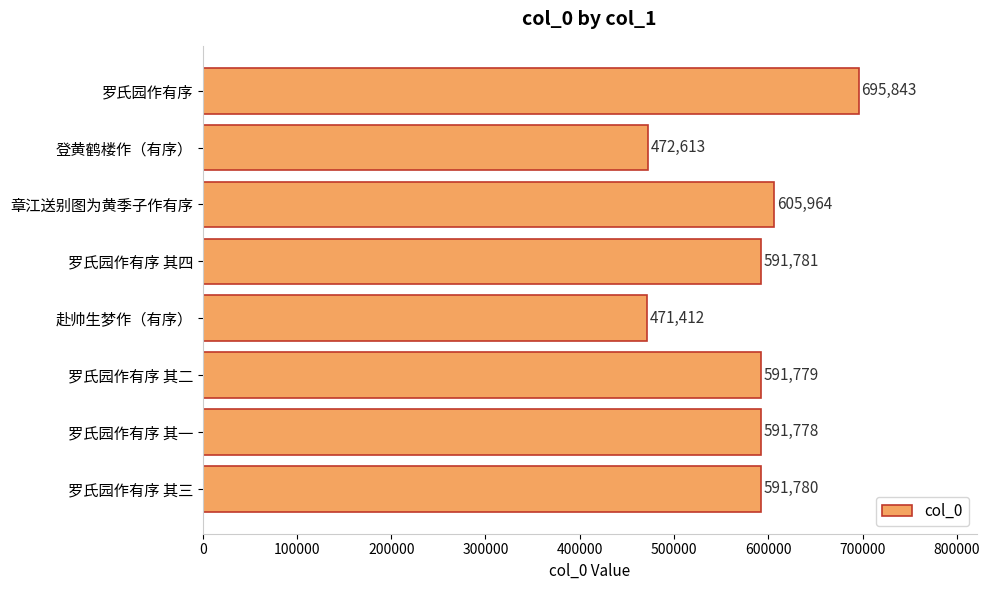

What is the sum of all values?

4612950